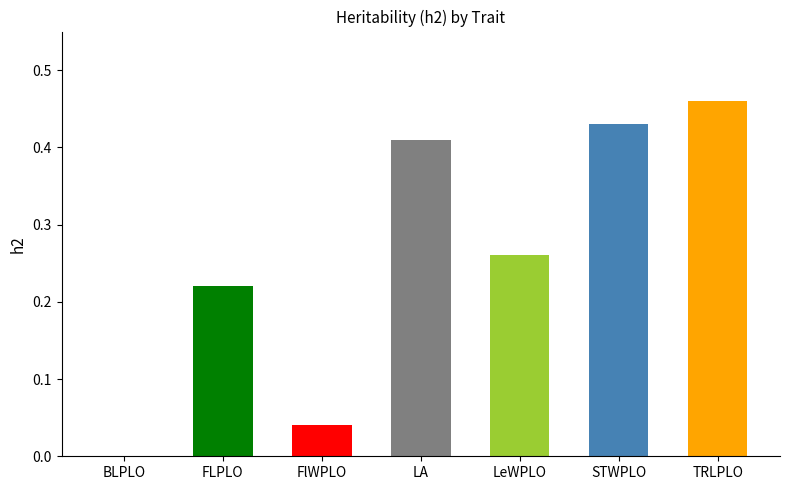

At which category does the chart reach its peak across all series?

TRLPLO